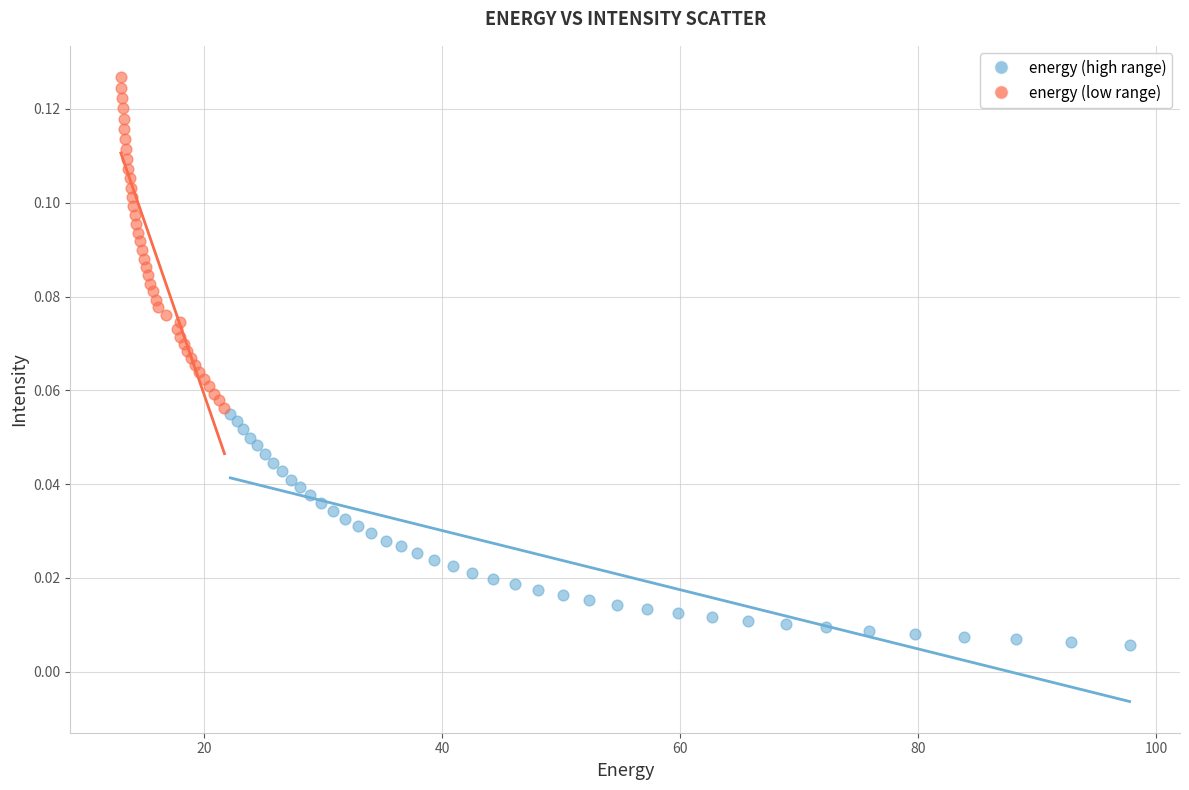

Which series has the widest spread of Y values?

energy (low range)